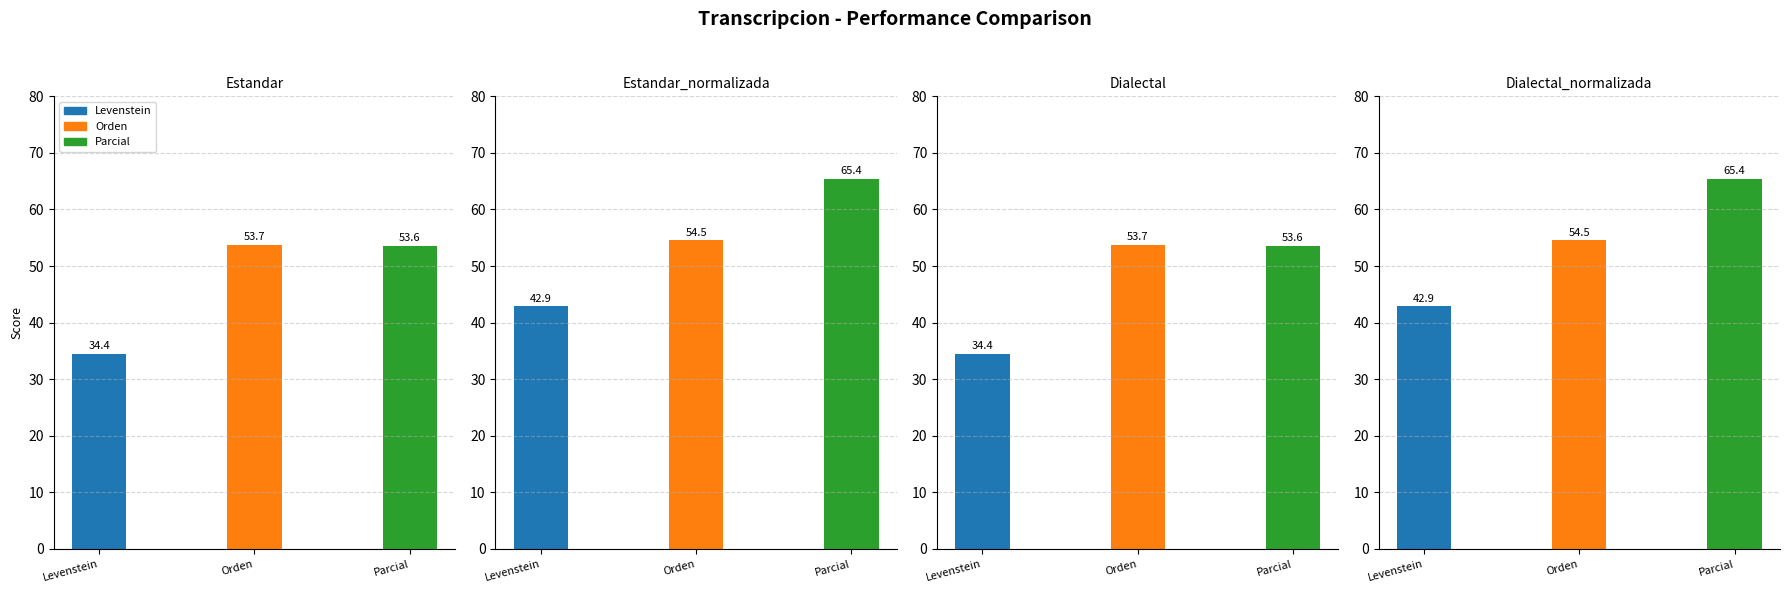

The Levenstein series shows 21.9 at Dialectal. True or false?

False